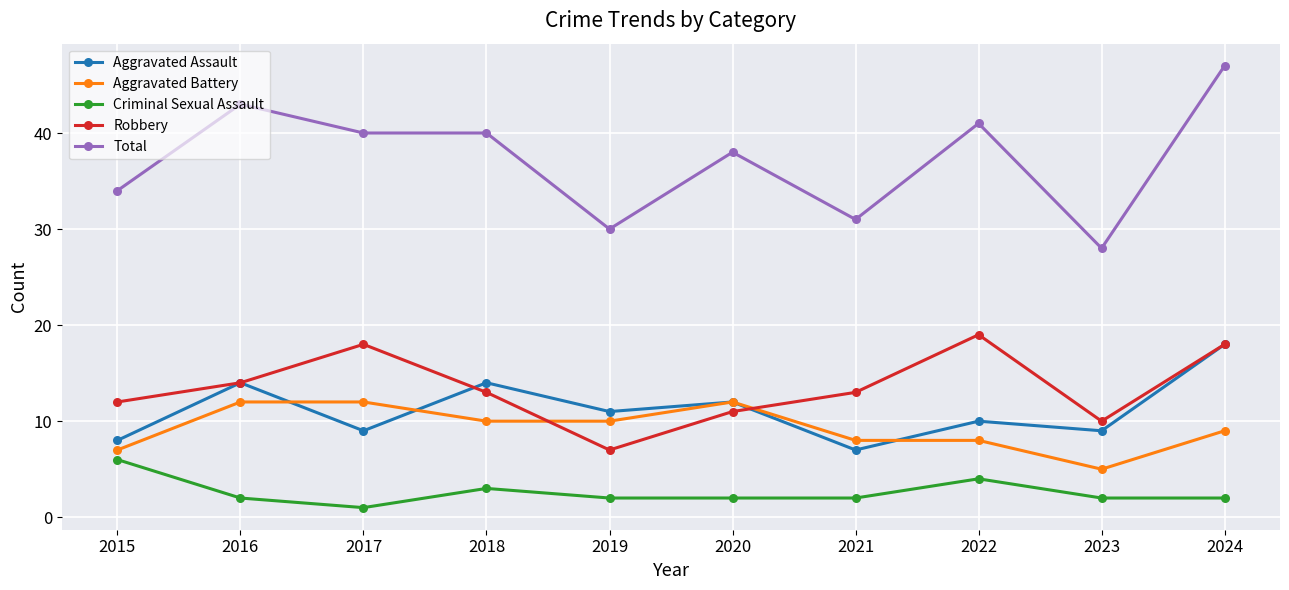

What is the approximate value of Total at 2018, to the nearest 10?

40